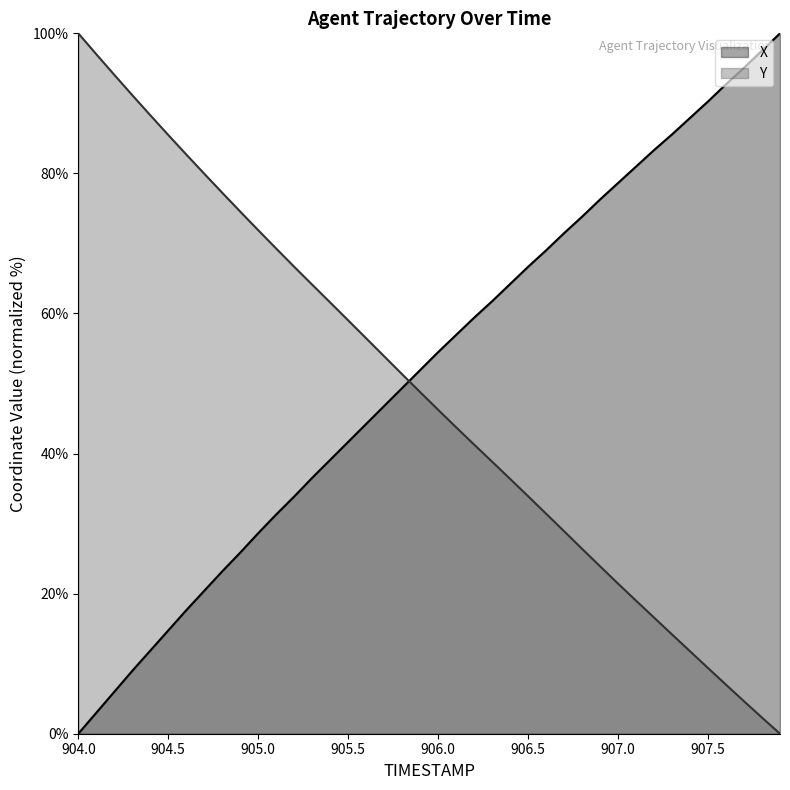

Reading left to right, transcribe all the data shown in this chart.

X: 0.0	3.0	6.0	9.0	11.9	14.7	17.6	20.4	23.2	25.9	28.6	31.3	33.9	36.5	39.1	41.7	44.2	46.8	49.4	51.9	54.5	56.9	59.4	61.8	64.2	66.7	69.0	71.5	73.8	76.3	78.6	81.0	83.3	85.6	87.9	90.3	92.7	95.1	97.5	100.0
Y: 100.0	97.0	94.1	91.2	88.3	85.5	82.7	80.0	77.2	74.6	71.9	69.3	66.7	64.1	61.6	59.0	56.5	53.9	51.3	48.8	46.2	43.7	41.3	38.8	36.4	33.9	31.4	28.9	26.4	23.9	21.4	19.0	16.6	14.2	11.8	9.4	7.0	4.6	2.3	0.0